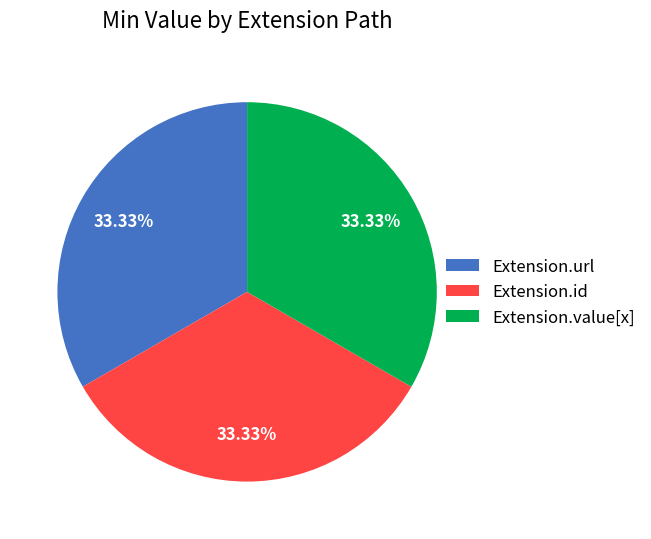

Does any single category account for the majority?

No